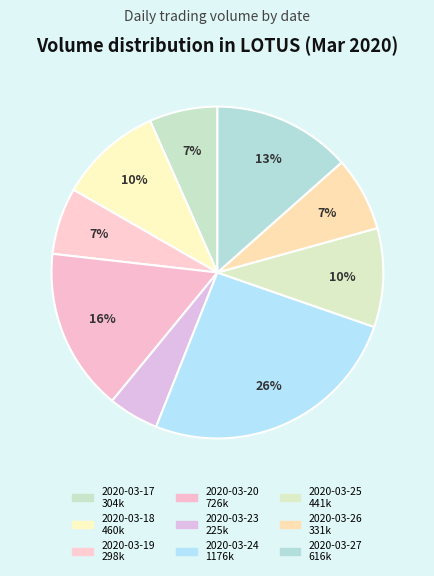

Which slice is the largest?

2020-03-24